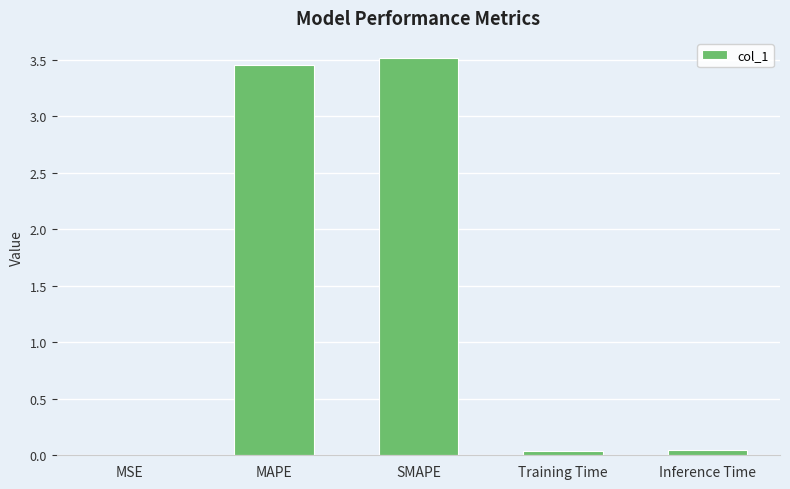

True or false: the data shows 3.5 at MAPE.

True